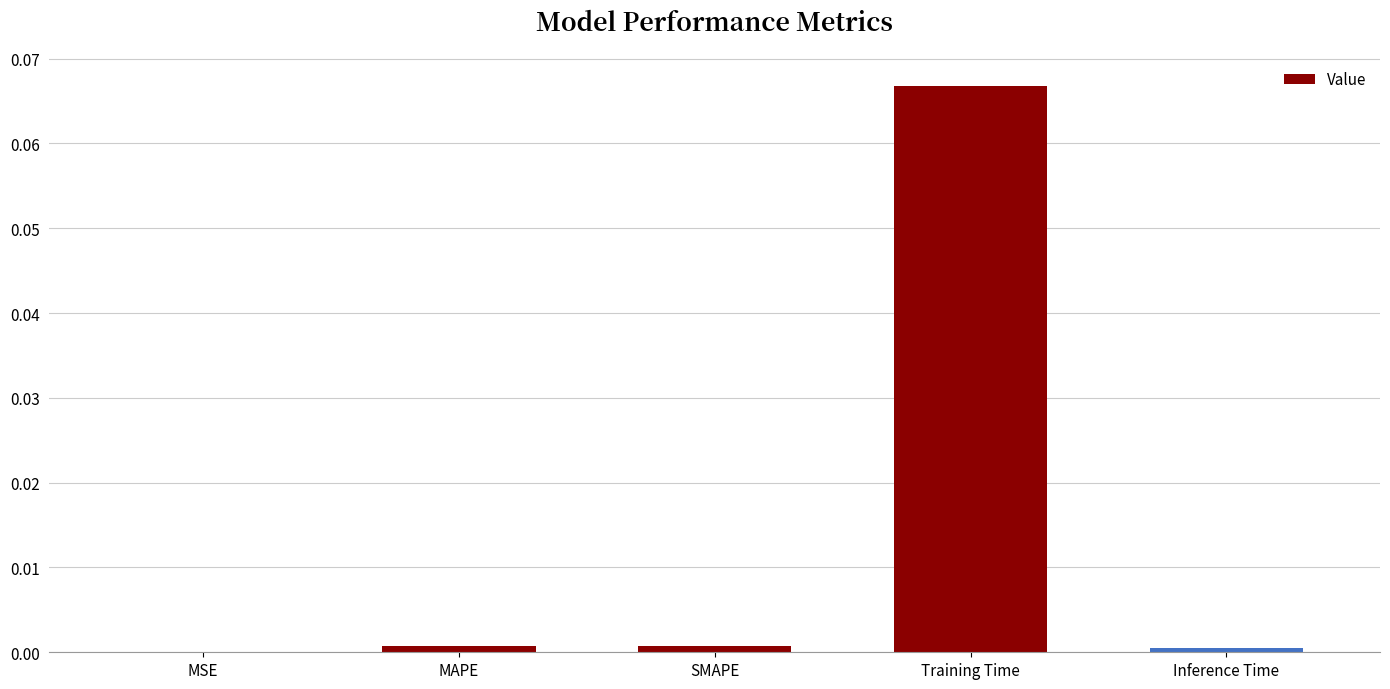

Which has a higher value, MSE or Training Time?

Training Time